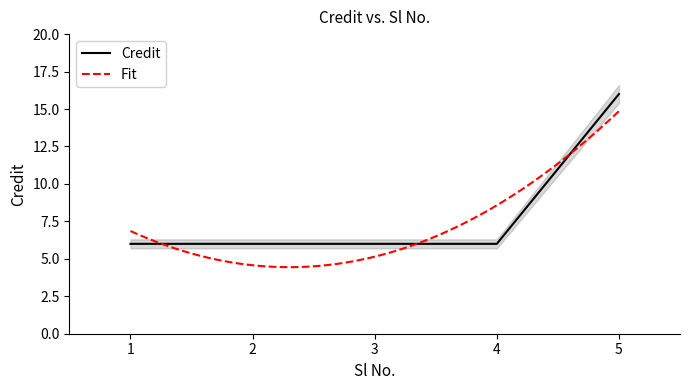

What is the value of the 1st point from the left?

6